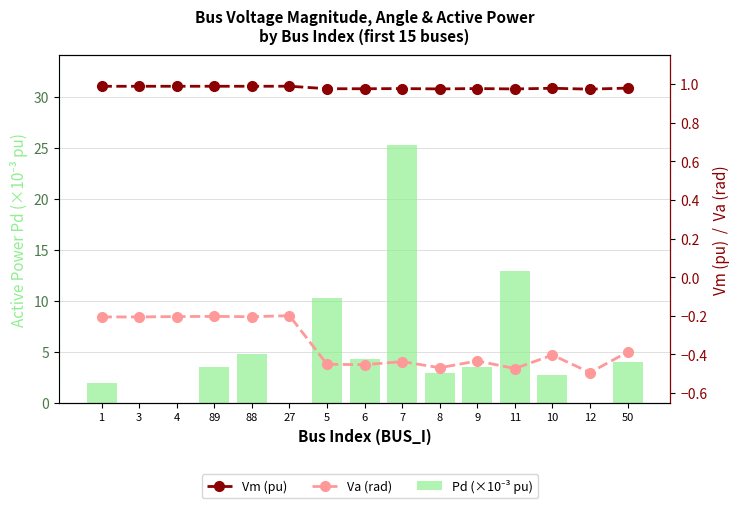

Which series changed the most between 27 and 11?

Pd (×1e-3 pu)